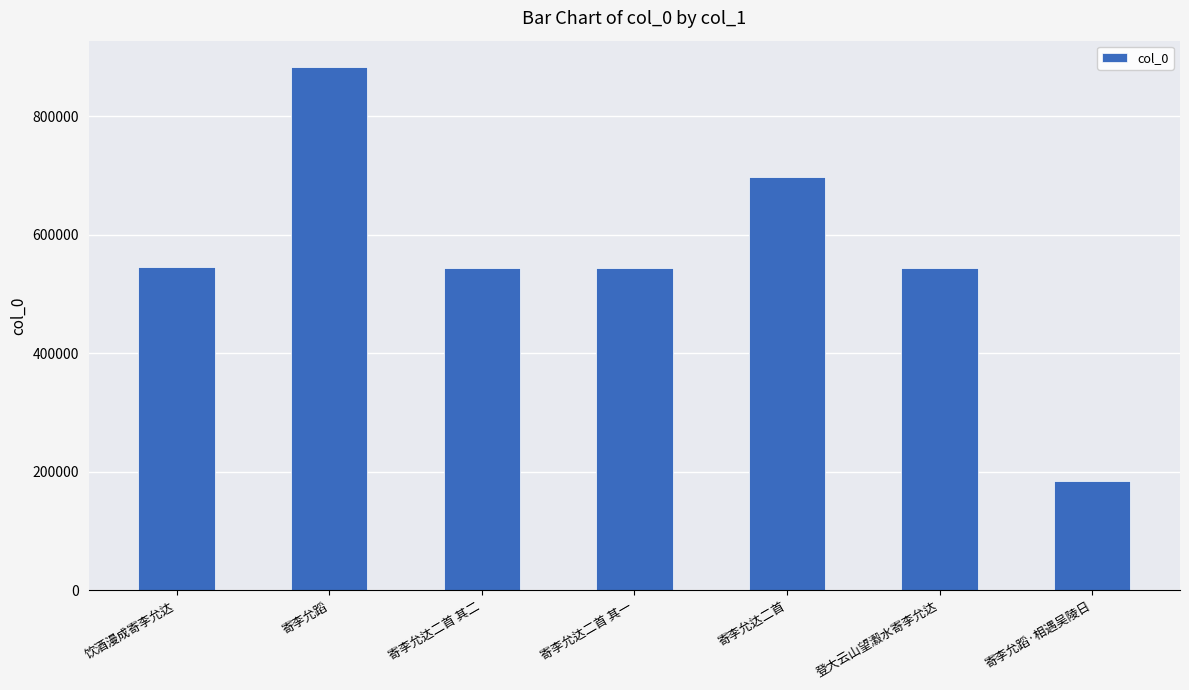

How many bars are there in total?

7